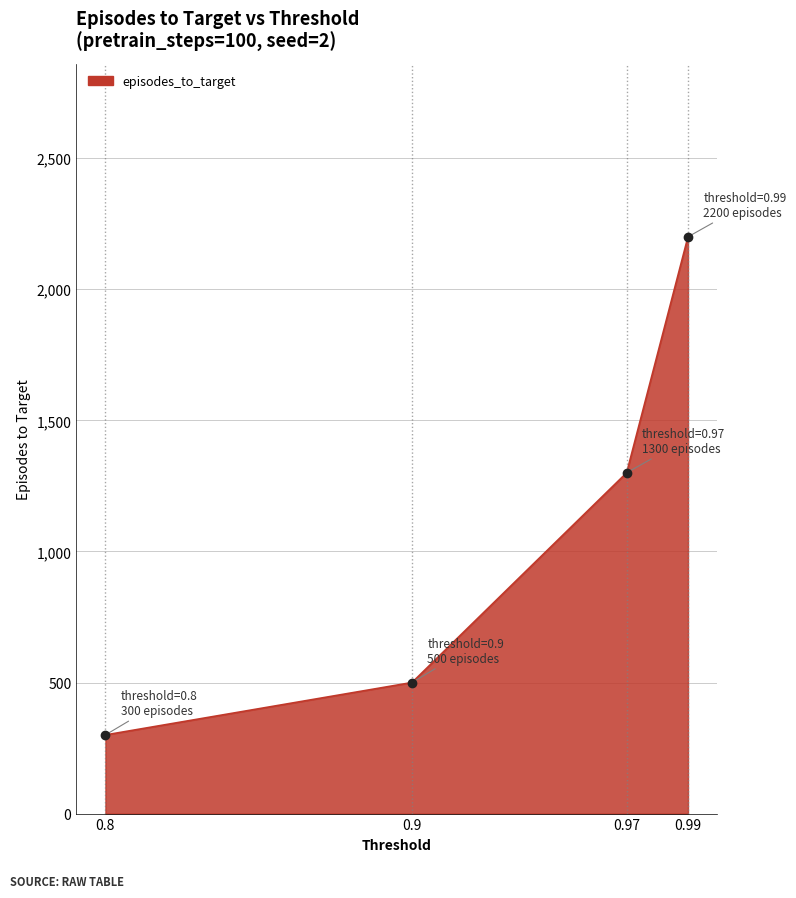

What is the smallest value displayed?

300.0